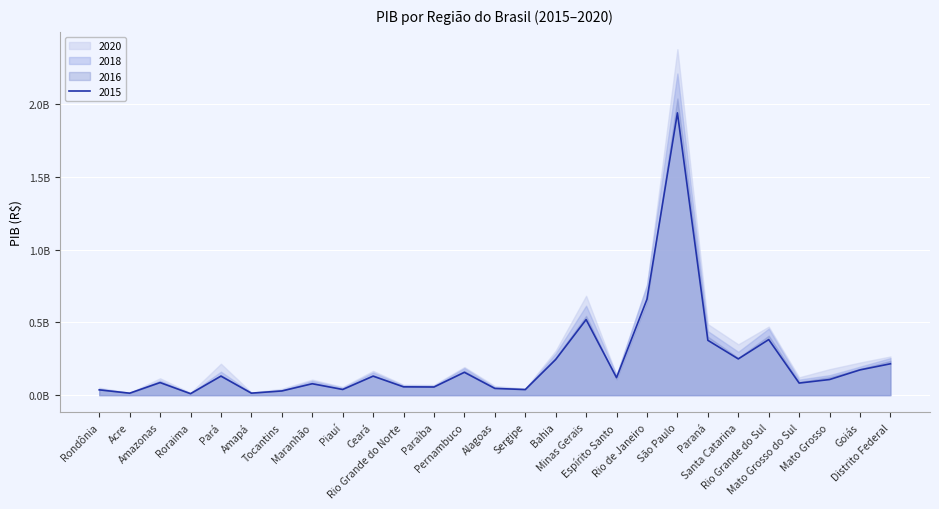

True or false: 2015 has a value of 519331213 at Minas Gerais.

True